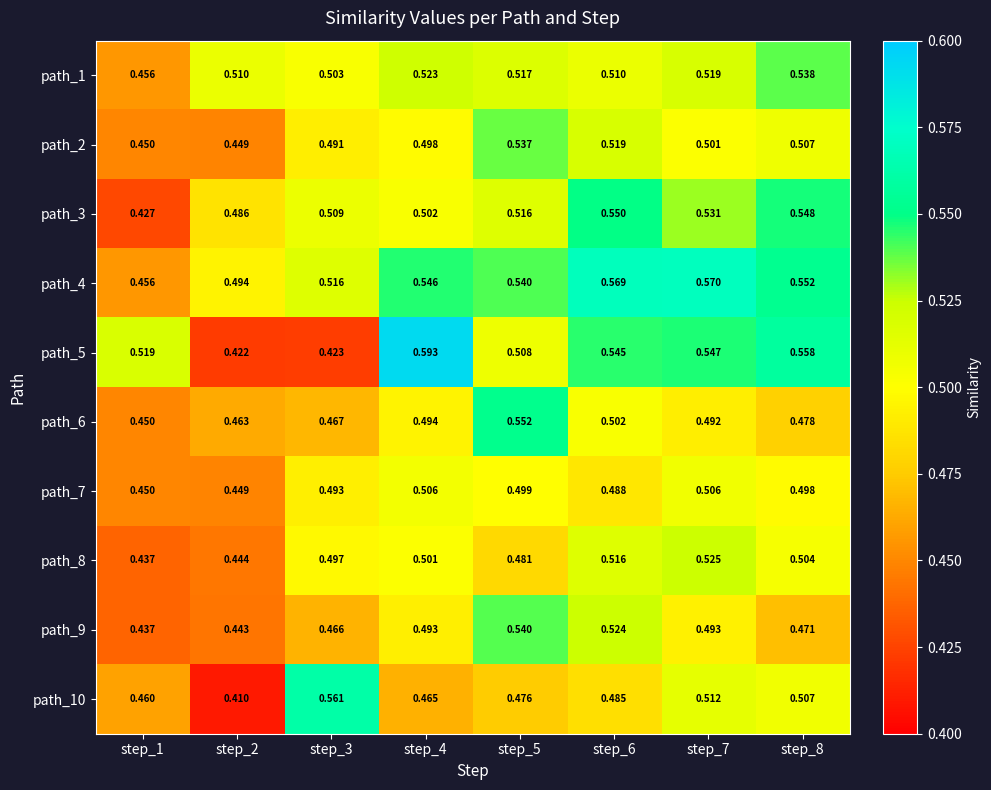

Between step_2 and step_3, which series saw the biggest shift?

path_10